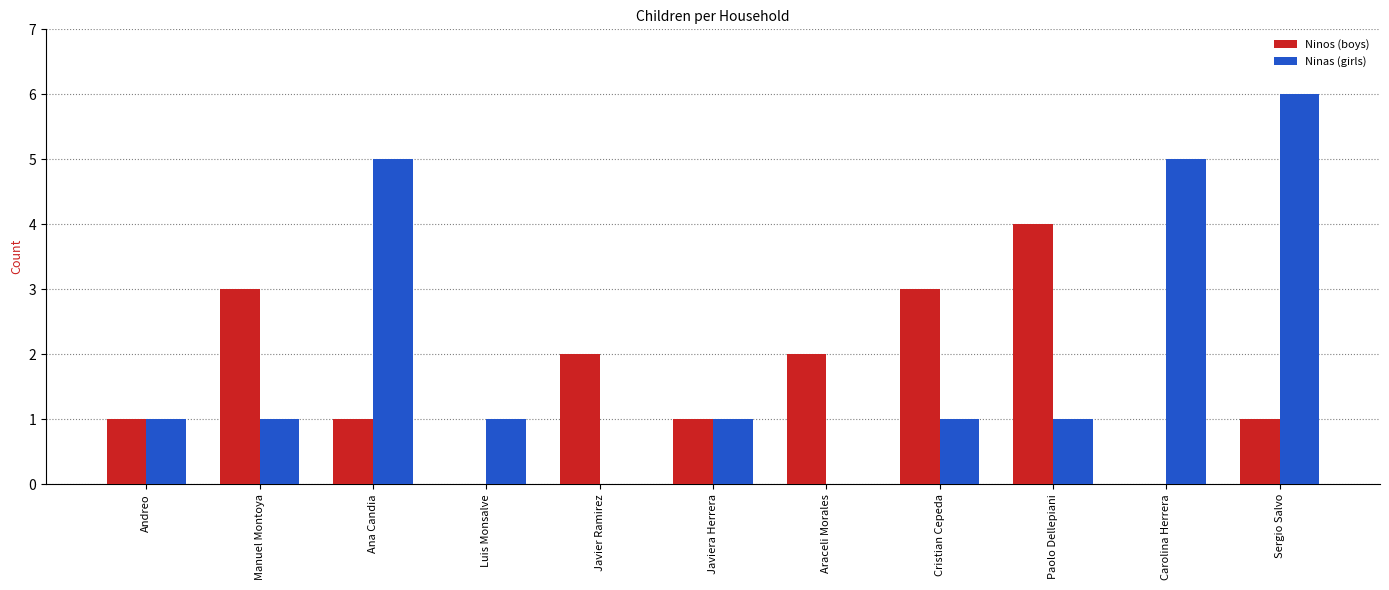

What is the total value across all series at Carolina Herrera?

5